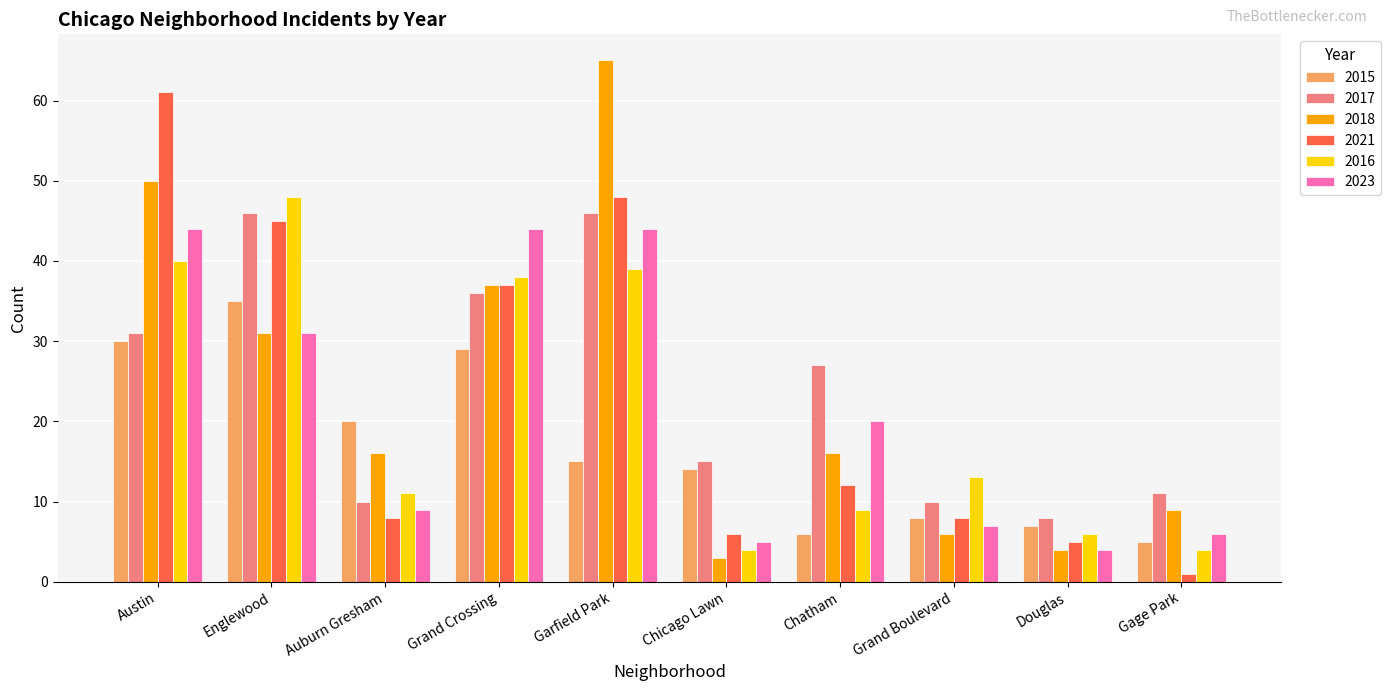

Between Auburn Gresham and Chicago Lawn, which series saw the biggest shift?

2018